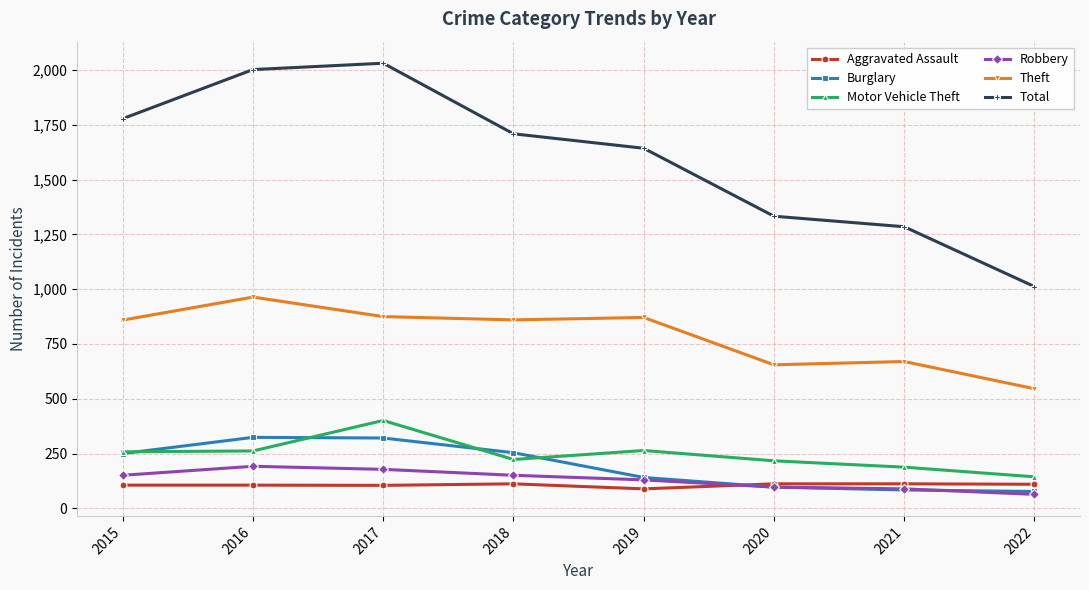

Is it true that Total equals 1778 at 2015?

True